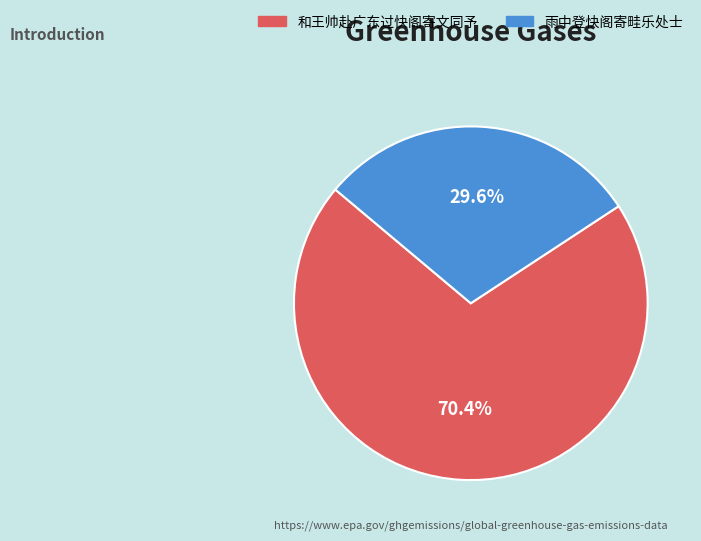

Rank the categories by value from highest to lowest.

和王帅赴广东过快阁寄文同予, 雨中登快阁寄畦乐处士